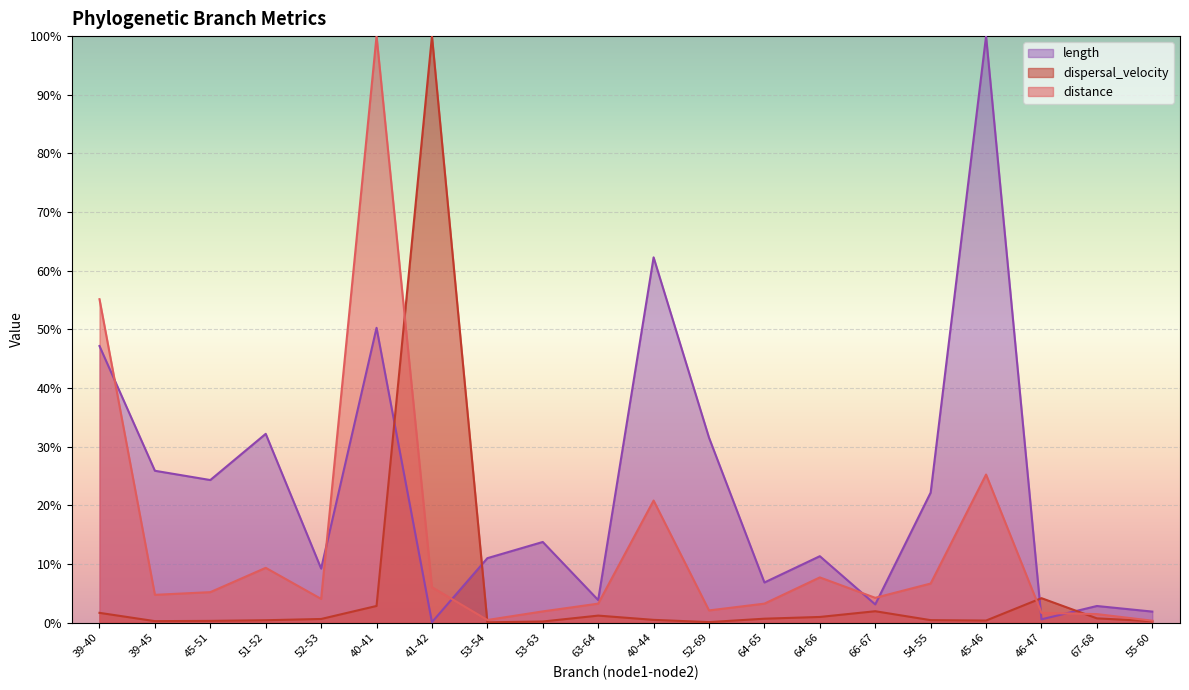

What is the minimum value for distance?

0.3